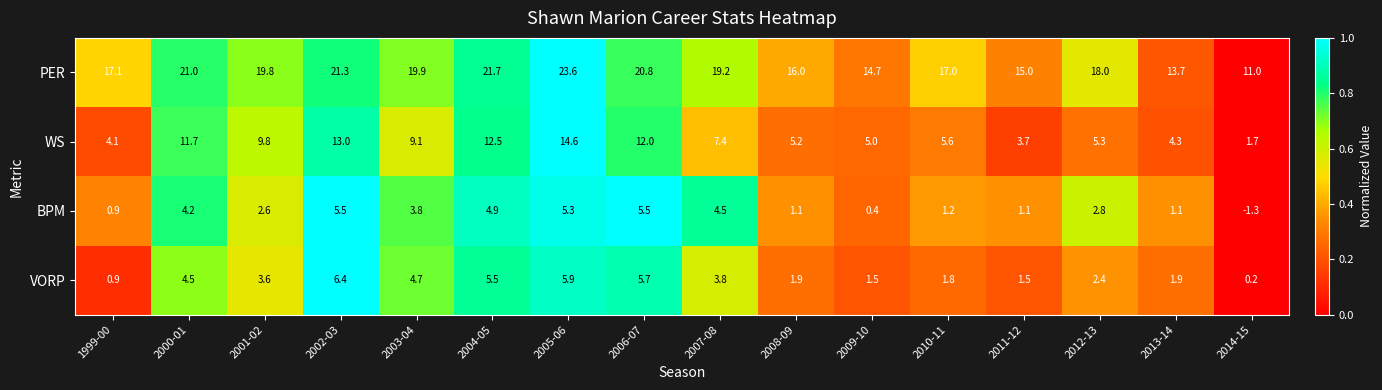

Between 2000-01 and 2002-03, which series saw the biggest shift?

VORP